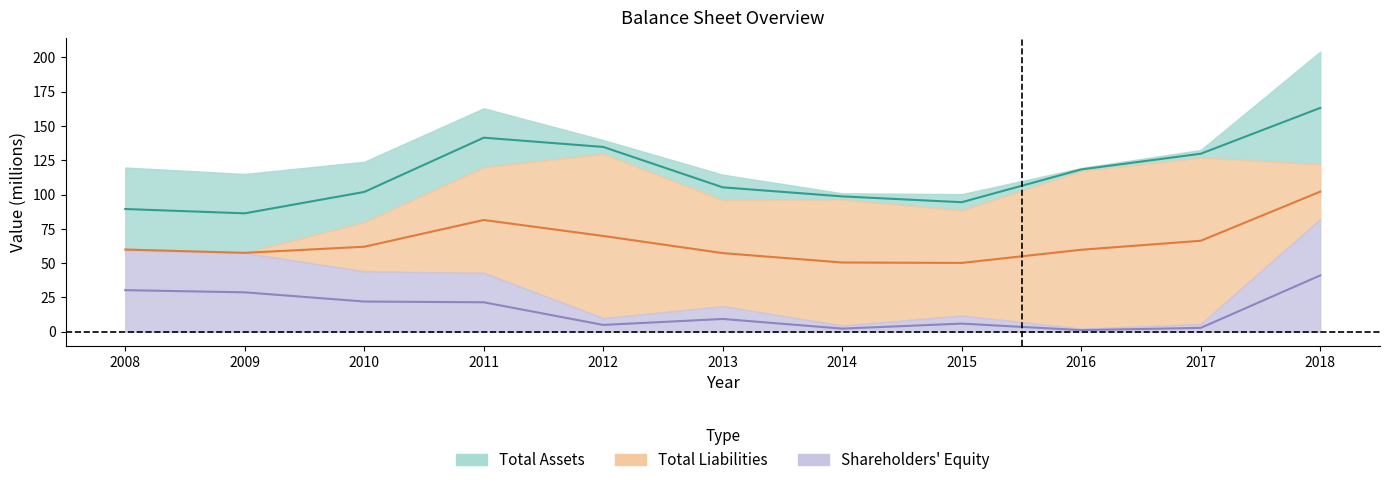

What is the minimum value shown in the chart?

1.1